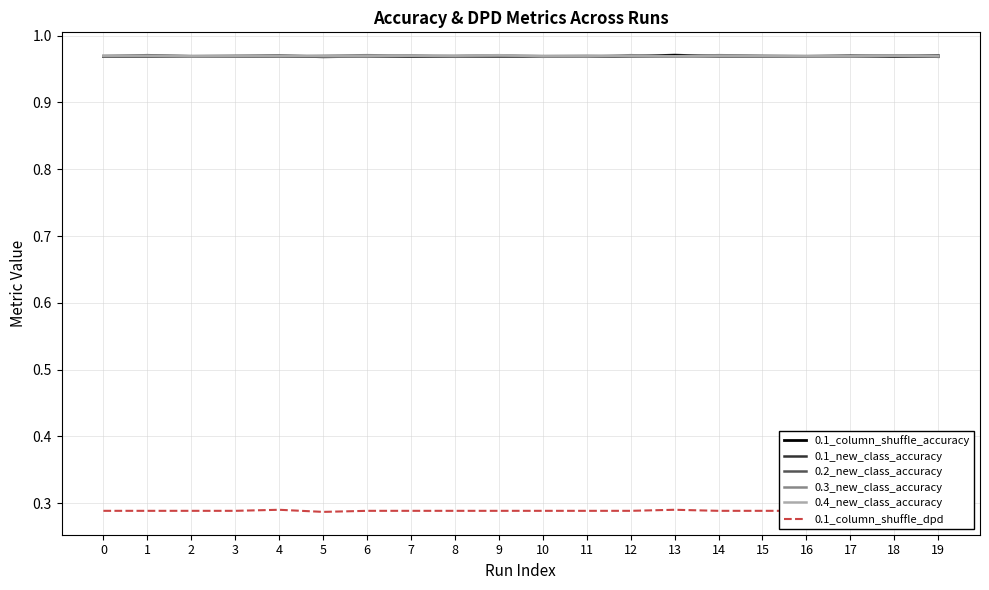

True or false: 0.1_column_shuffle_accuracy has more than 0 interior local peaks.

True